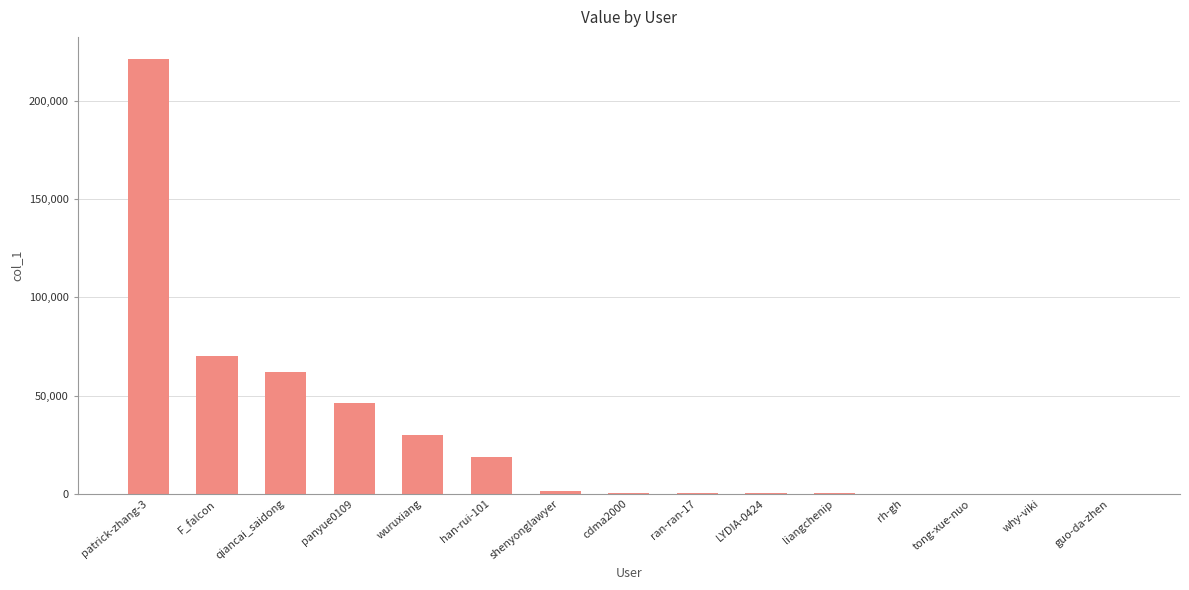

What is the sum of all values?

451776